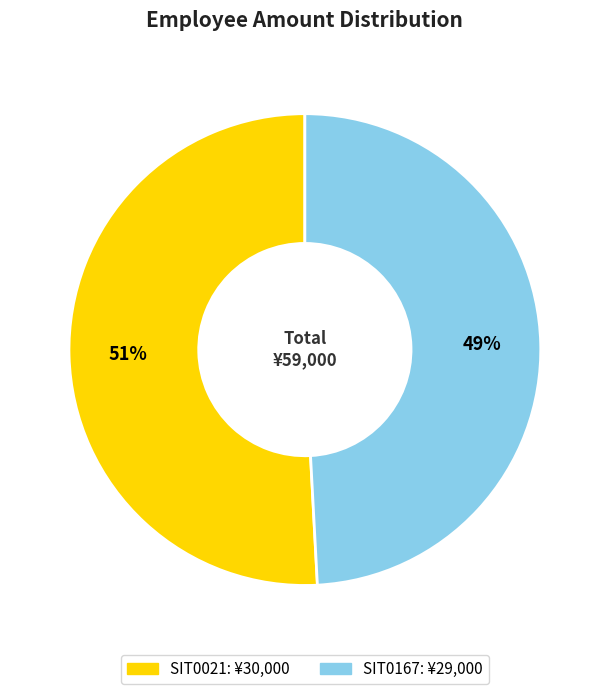

Rank the categories by value from highest to lowest.

SIT0021, SIT0167